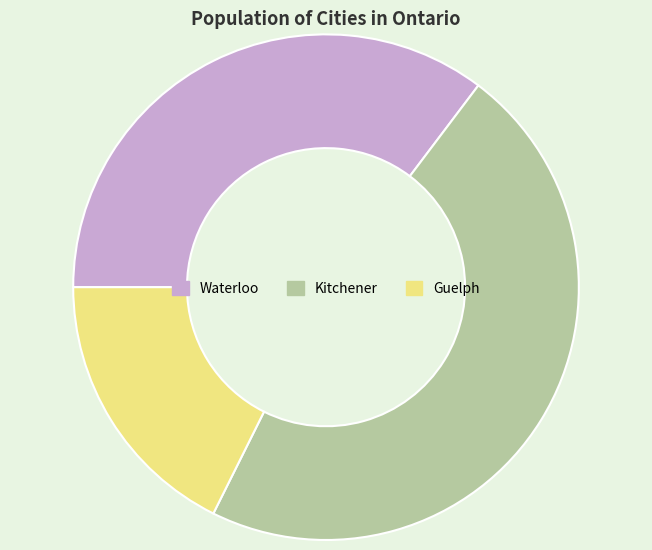

Which category has the smallest portion of the pie?

Guelph